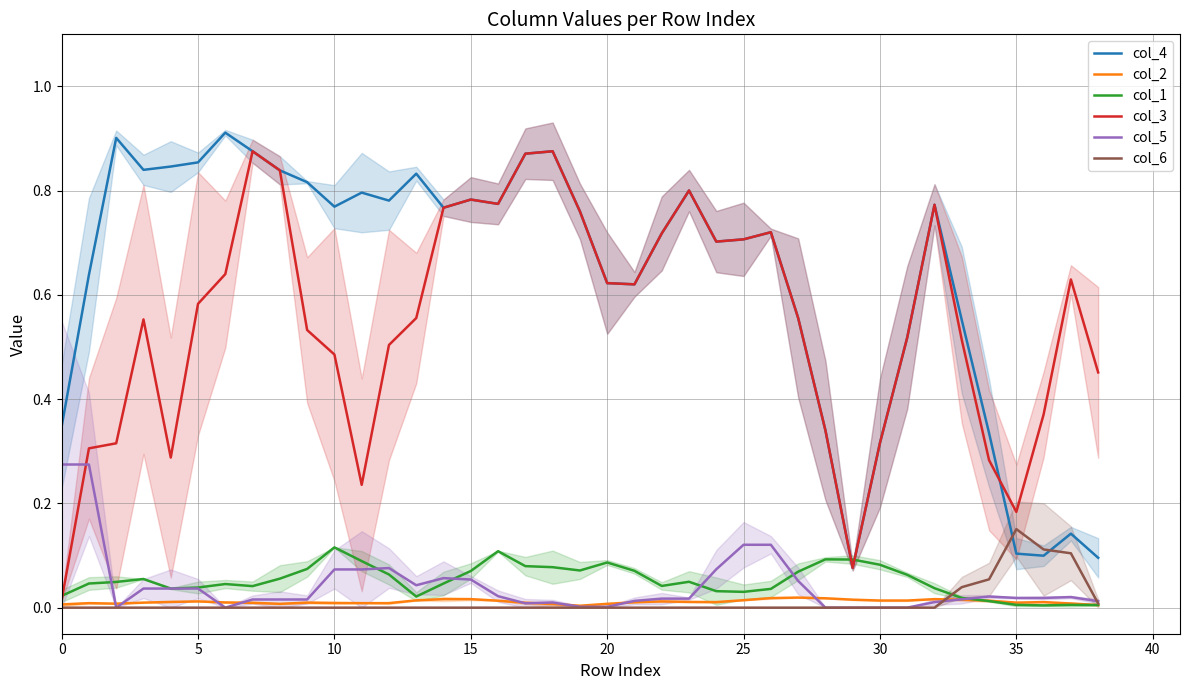

How many lines are shown in the chart?

6